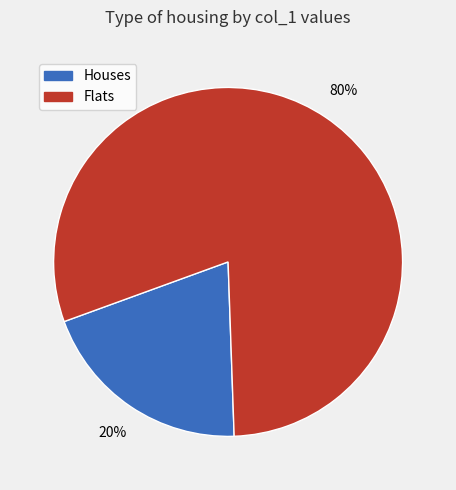

To the nearest percent, what is the difference between the largest and smallest slice percentages?

60%